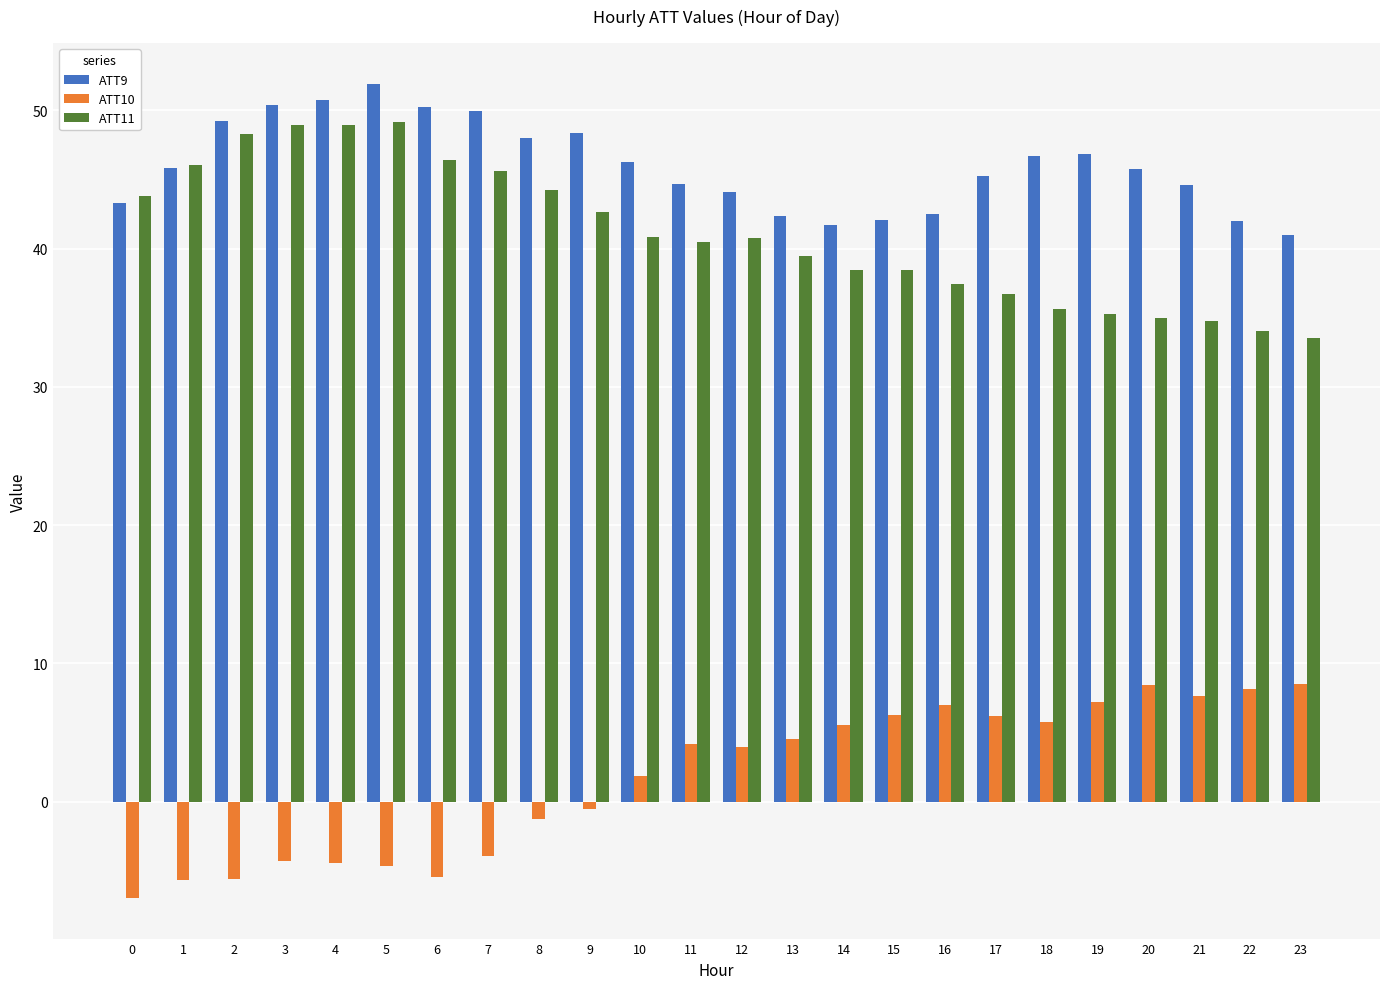

At 14, list the series in order from largest to smallest.

ATT9, ATT11, ATT10